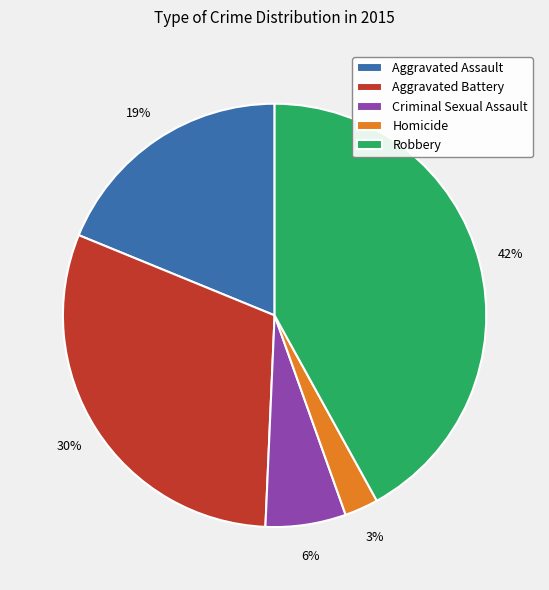

Combined, do Robbery and Homicide account for over 50%?

No